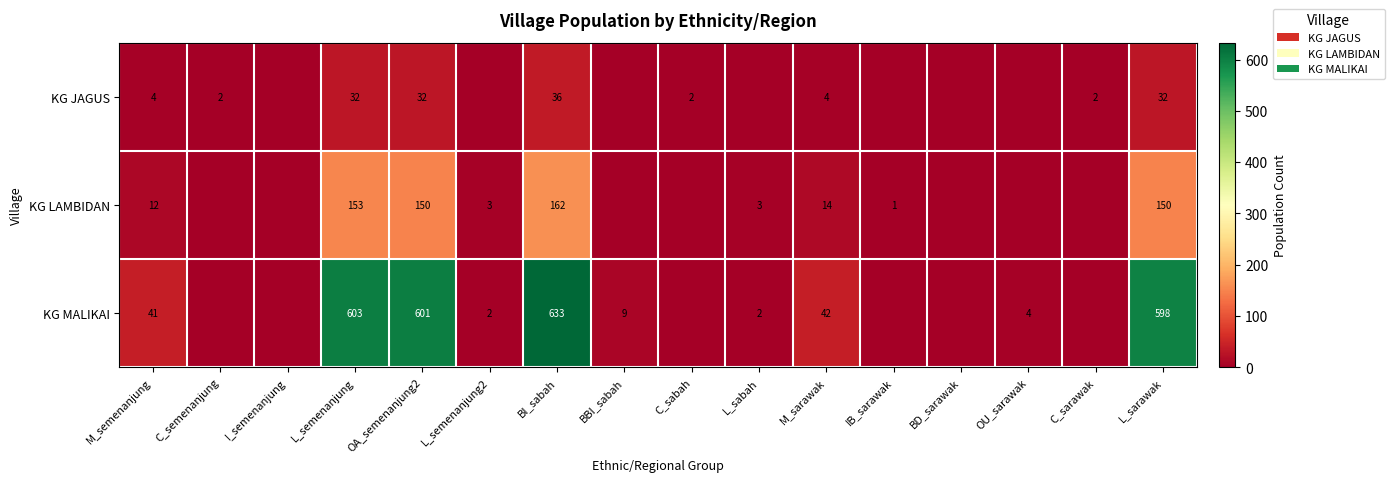

At which category is the sum across all series the highest?

BI_sabah